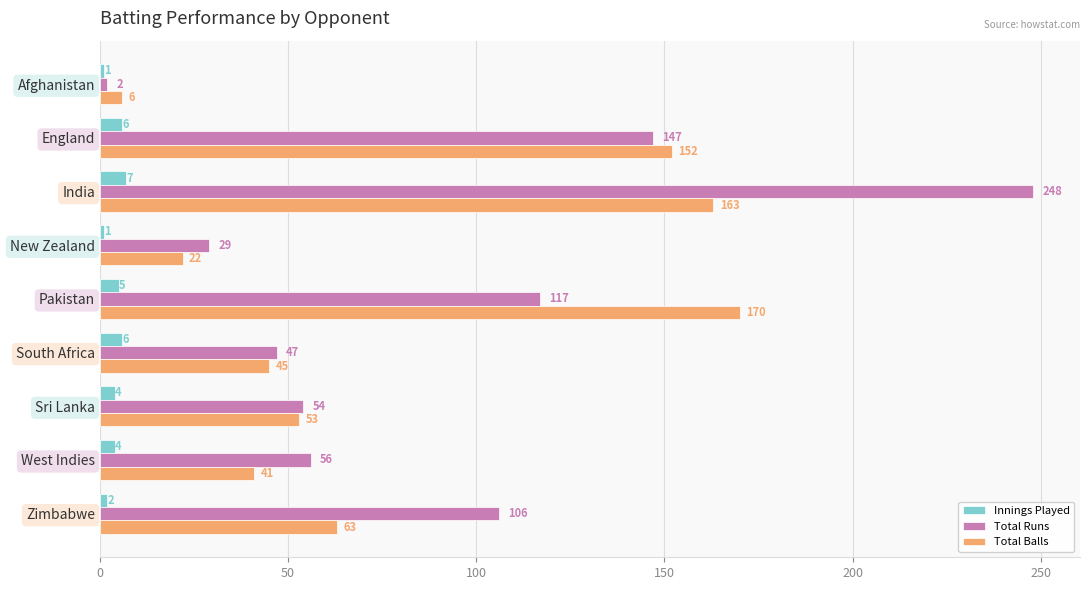

List the labels in order of Total Runs value, smallest first.

Afghanistan, New Zealand, South Africa, Sri Lanka, West Indies, Zimbabwe, Pakistan, England, India